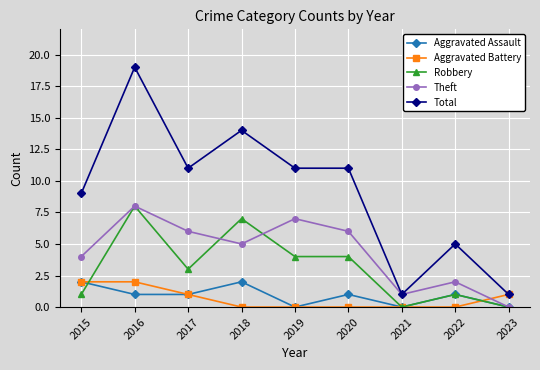

How many series are shown in this chart?

5